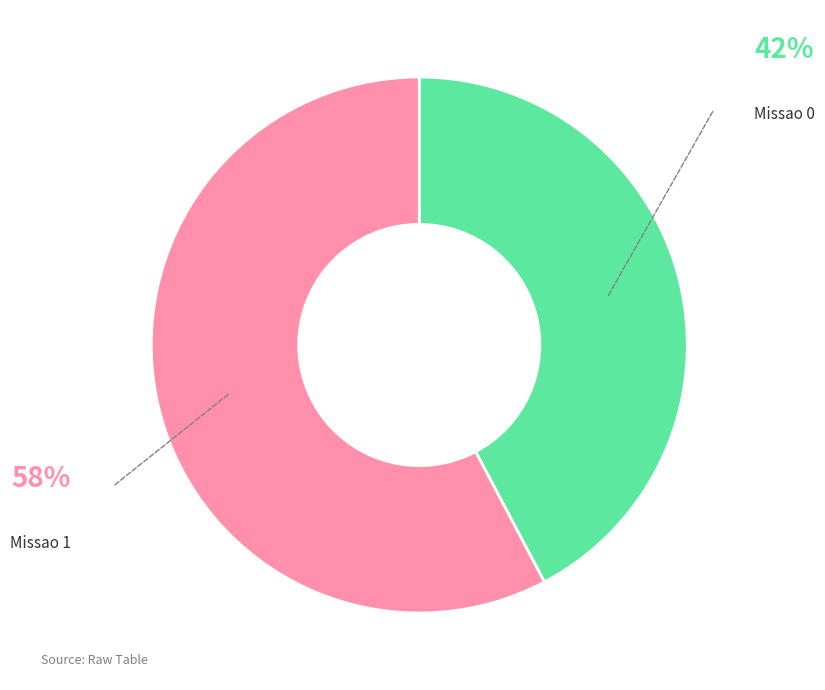

Is the sum of Missao 1 and Missao 0 greater than half?

Yes